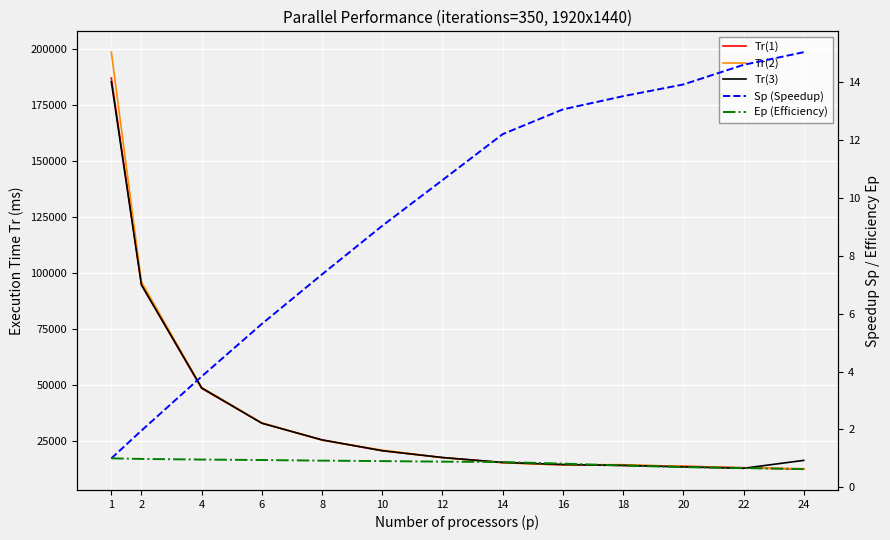

Rank the series by their maximum value, from lowest to highest.

Ep (Efficiency), Sp (Speedup), Tr(3), Tr(1), Tr(2)